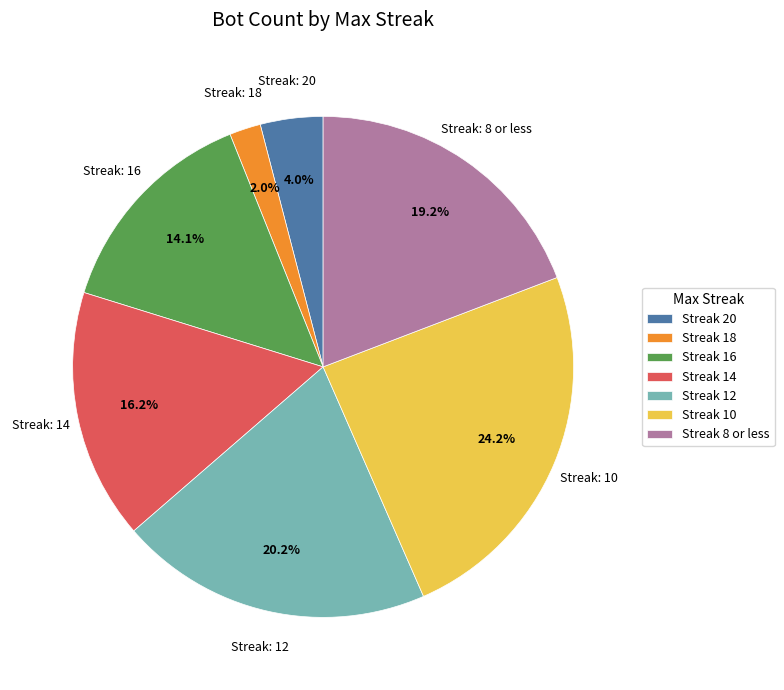

Between Streak 20 and Streak 14, which is larger?

Streak 14